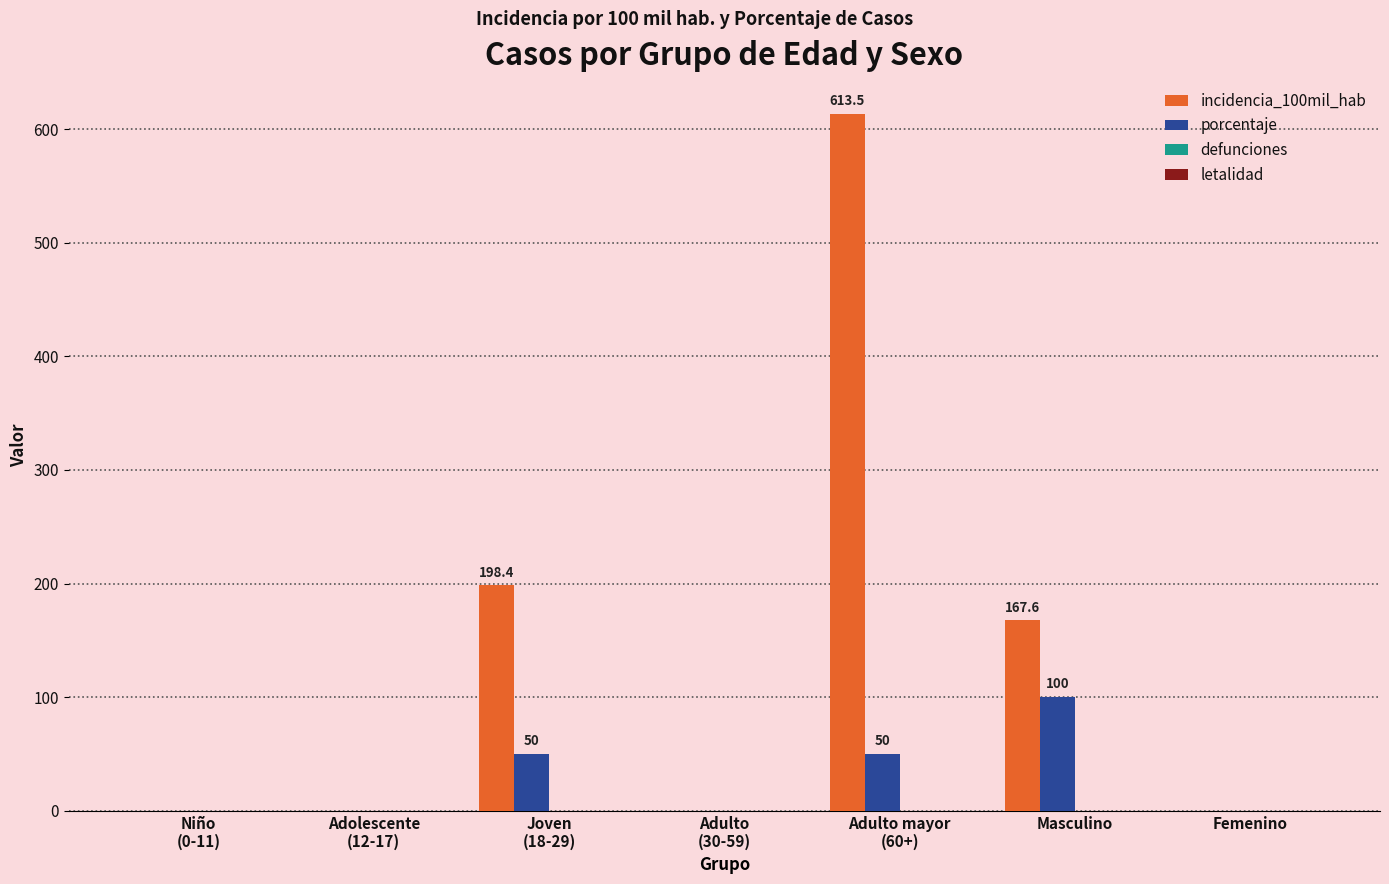

The value of porcentaje at Femenino is 41.7. True or false?

False